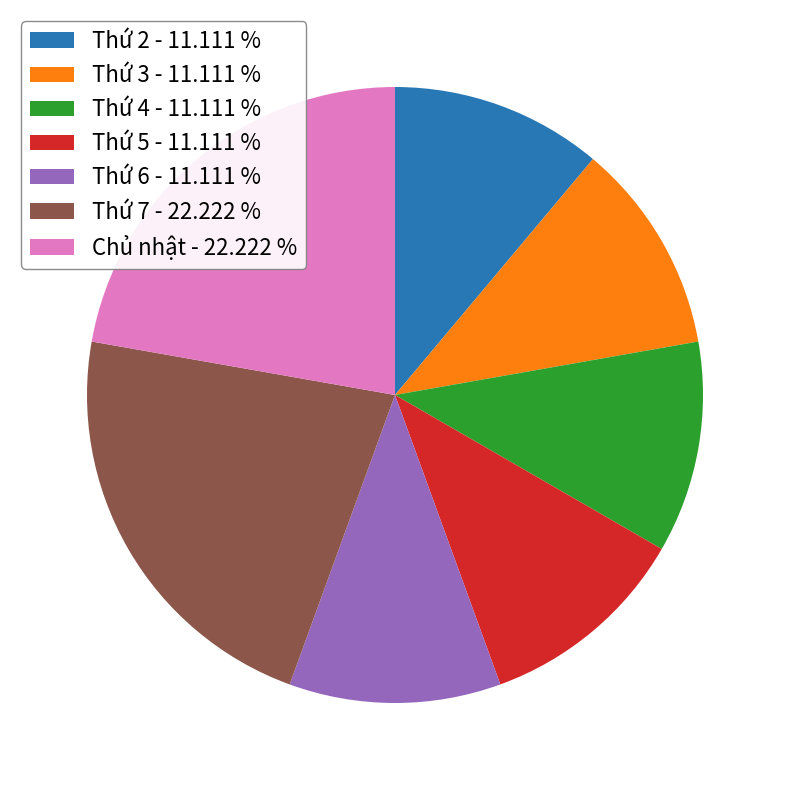

Is the sum of Thứ 3 - 11.111 % and Thứ 6 - 11.111 % greater than half?

No